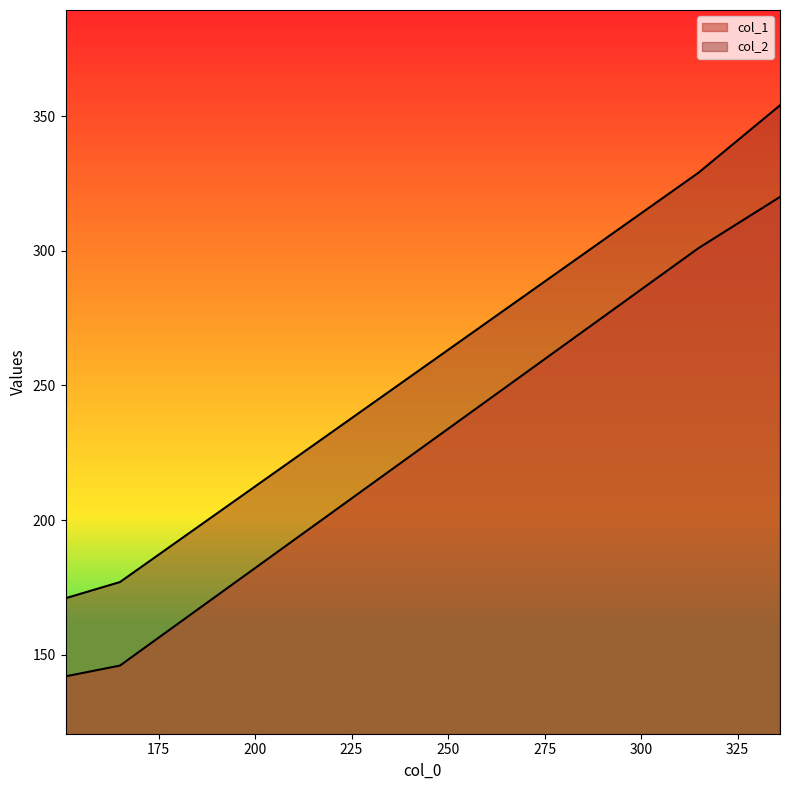

What is the difference between the col_1 values at 150.9 and 336.0?

178